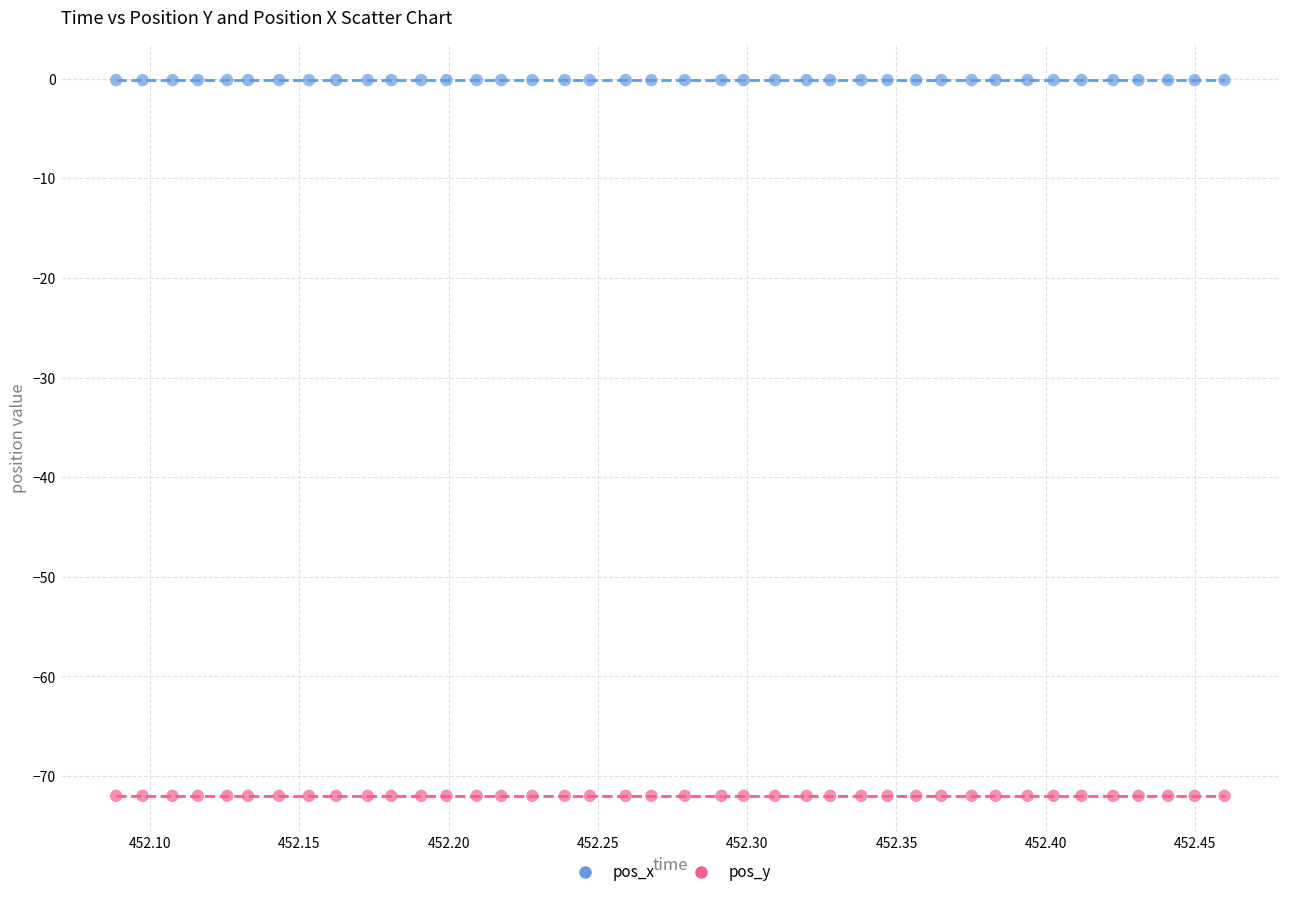

Which series reaches the maximum Y coordinate?

pos_x